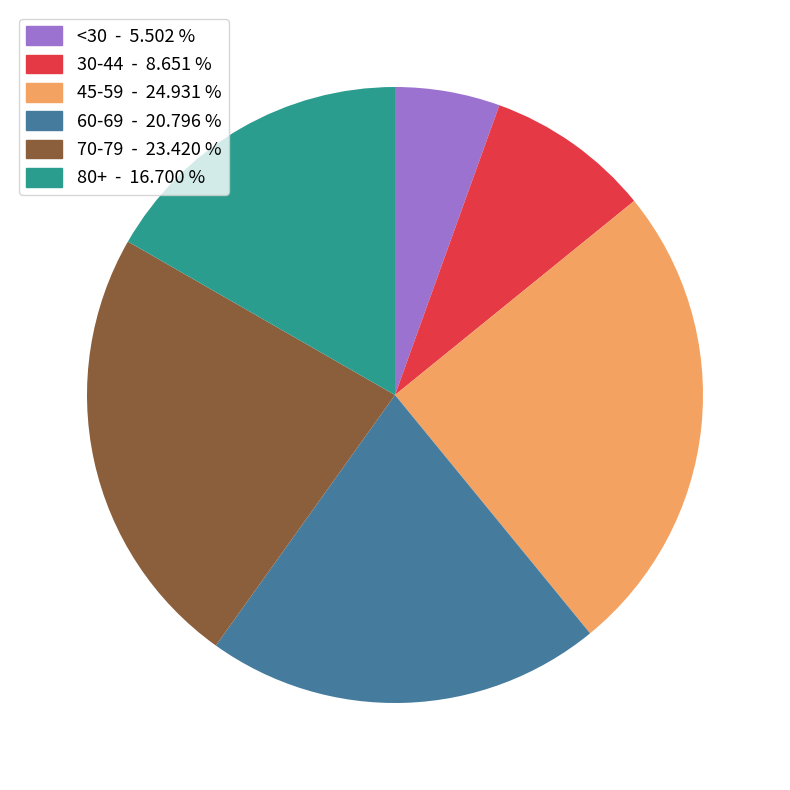

Does any single category account for the majority?

No